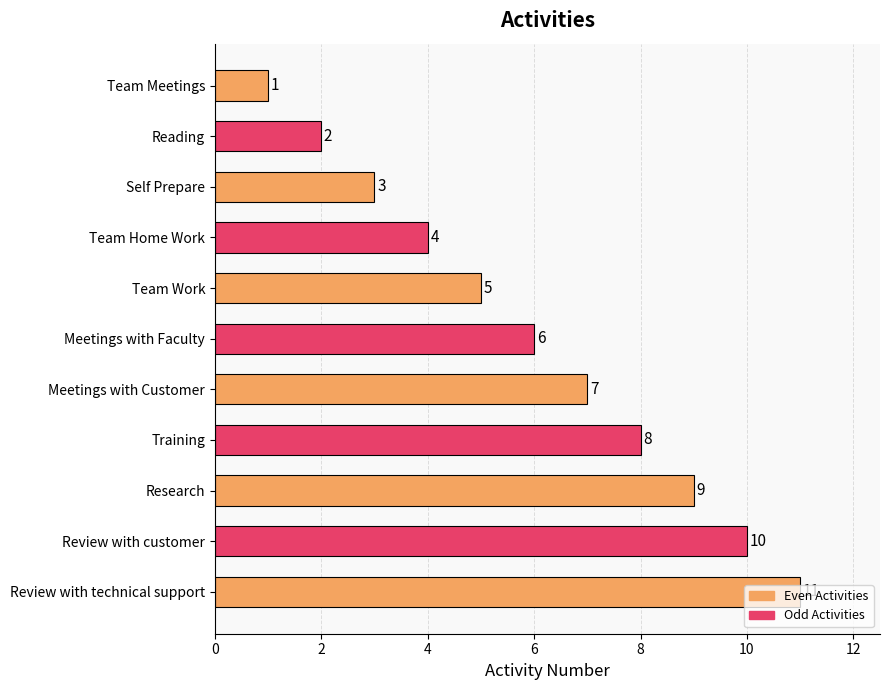

The chart shows a value of 3 at Team Work. True or false?

False